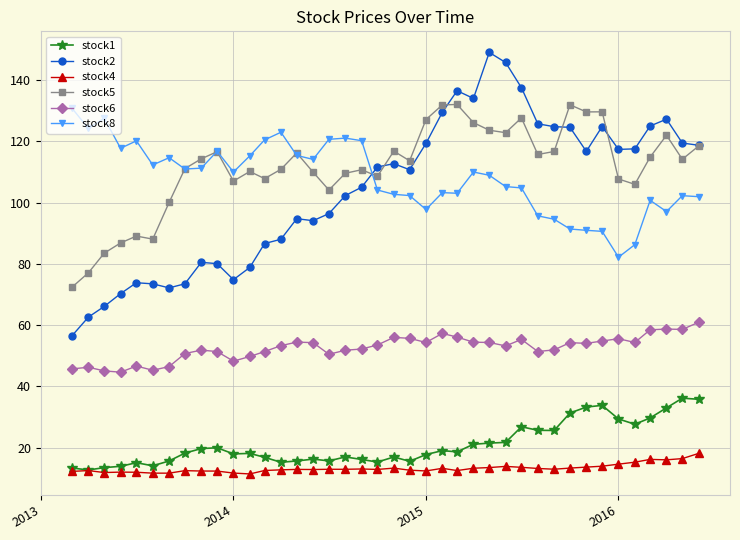

True or false: stock8 and stock4 cross at least once.

False